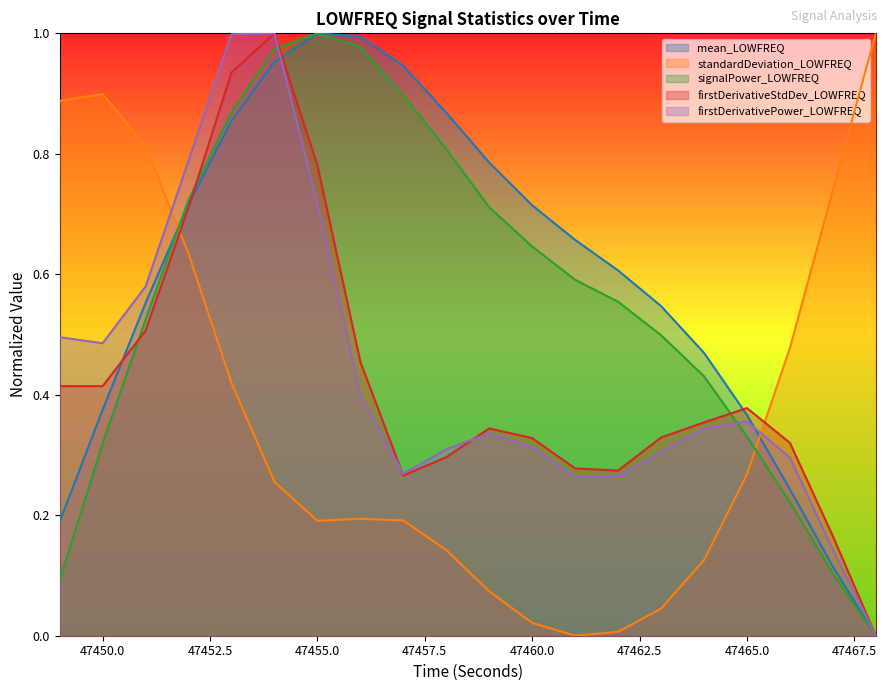

What is the approximate value of firstDerivativePower_LOWFREQ at 47458?

0.3